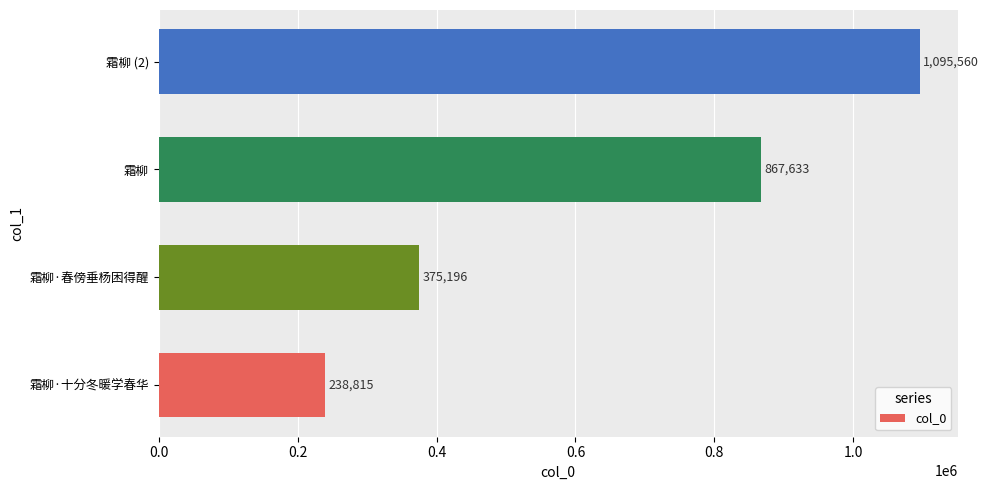

Which label corresponds to the largest value in the chart?

霜柳 (2)